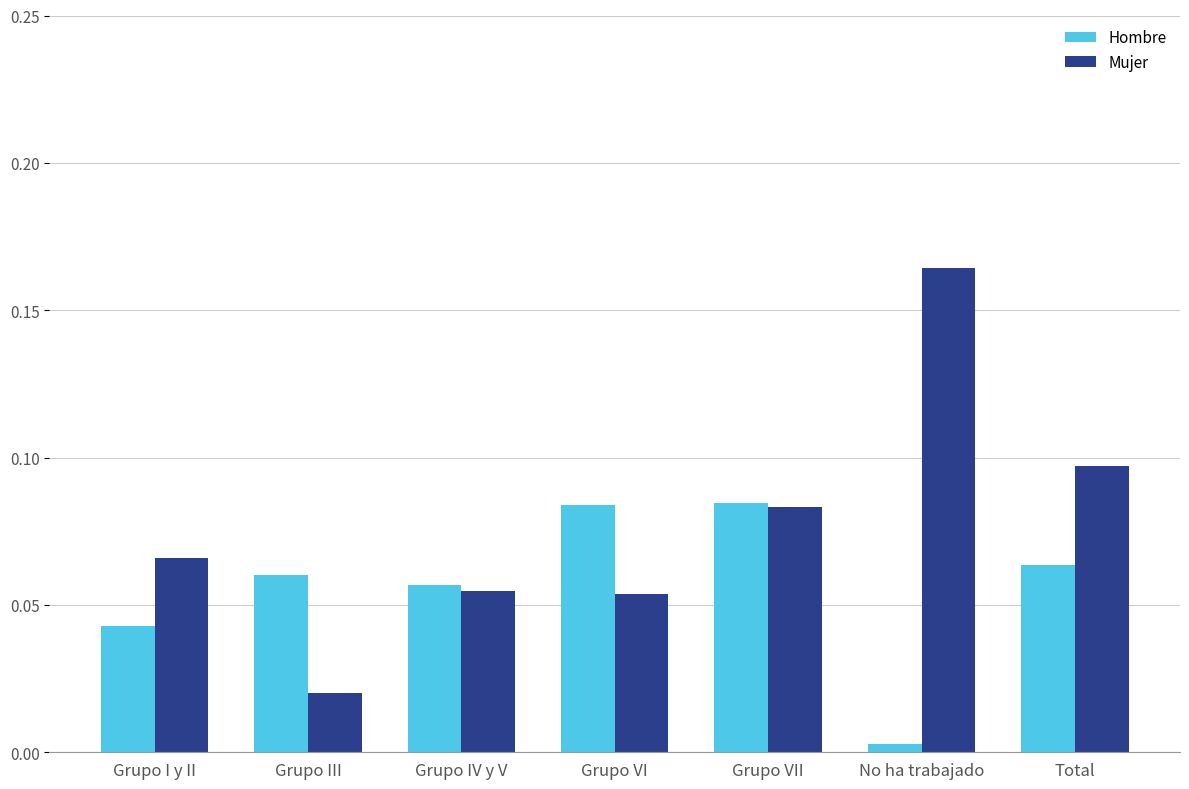

What are all the series names shown in the legend?

Hombre, Mujer